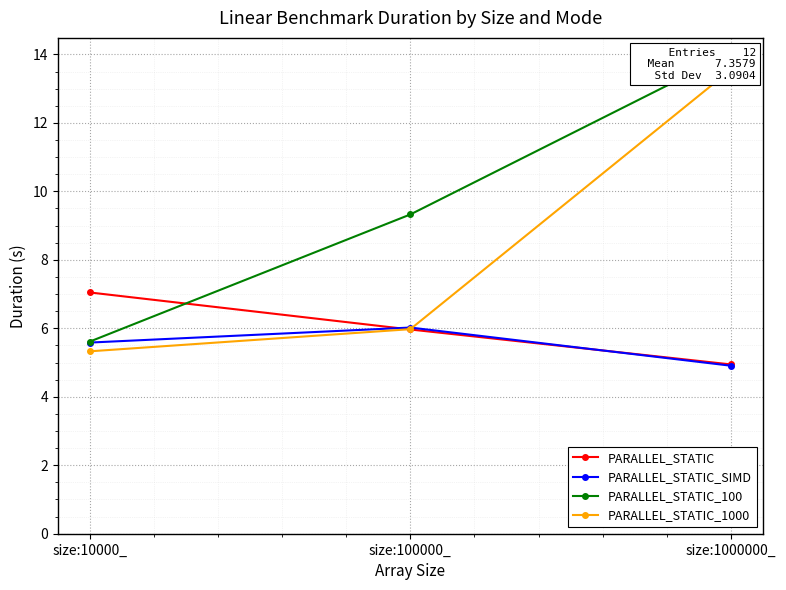

What is the approximate value of PARALLEL_STATIC_1000 at size:10000_?

5.3